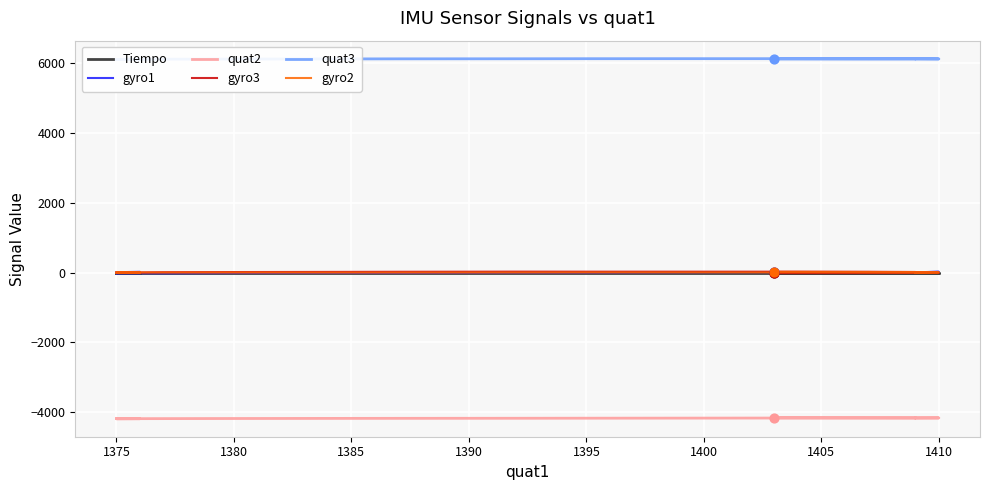

Which series reaches the maximum Y coordinate?

quat3